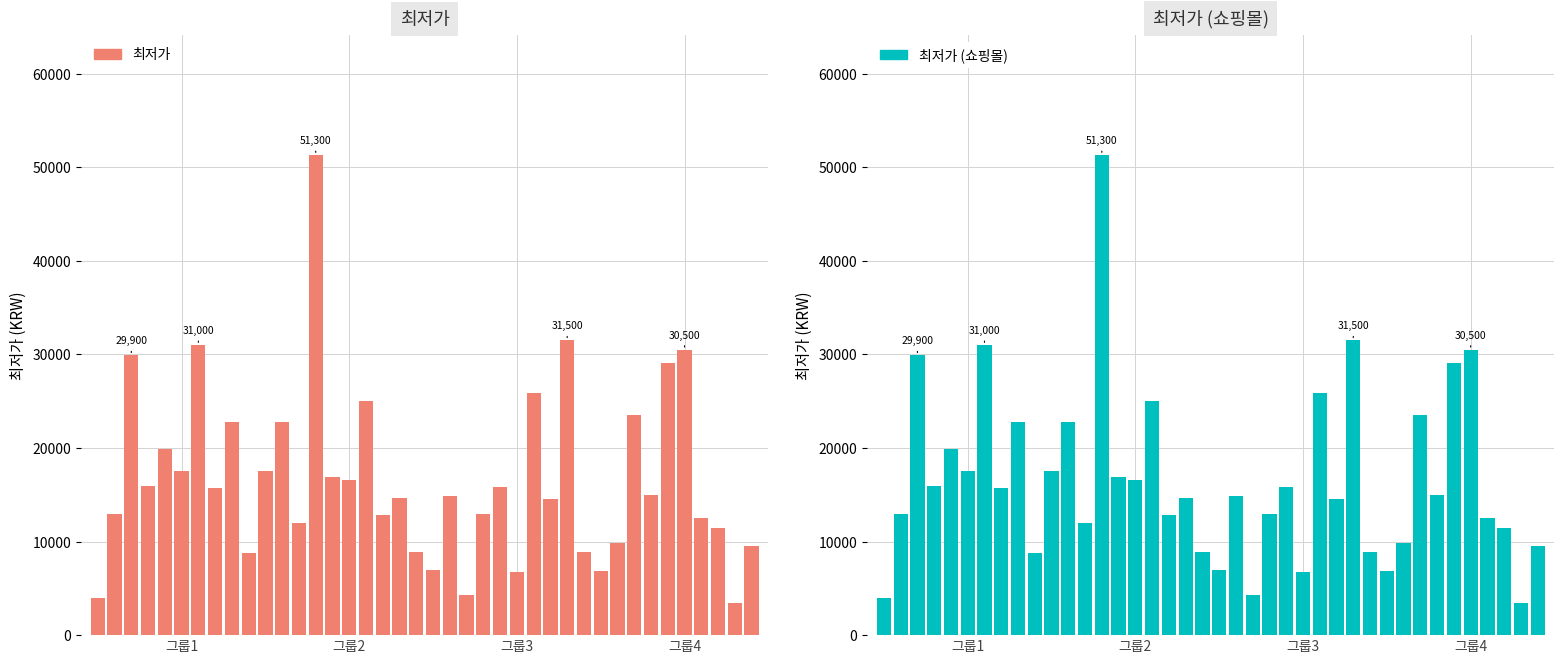

How many groups of bars are there?

40